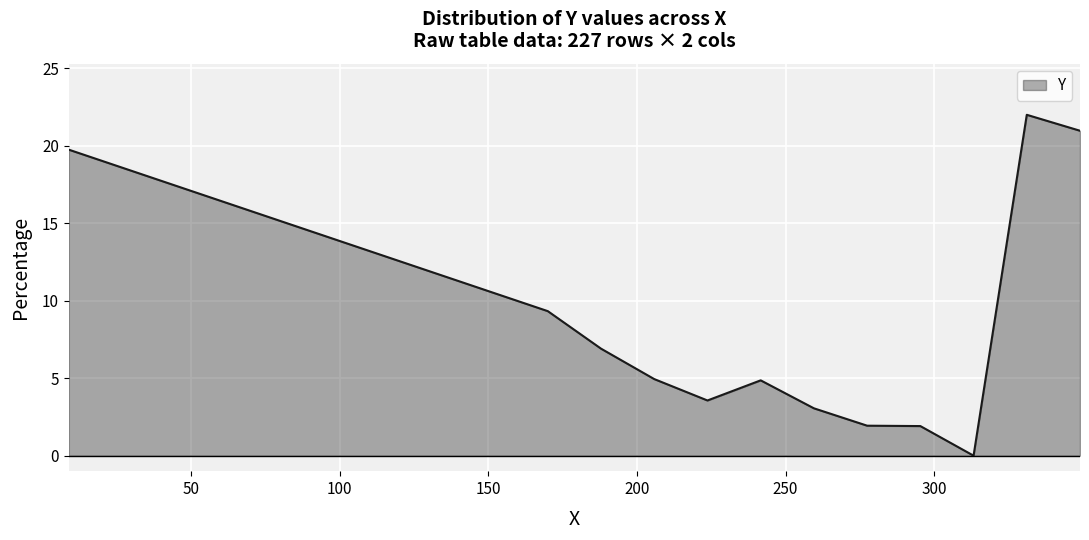

What is the greatest value displayed?

22.0